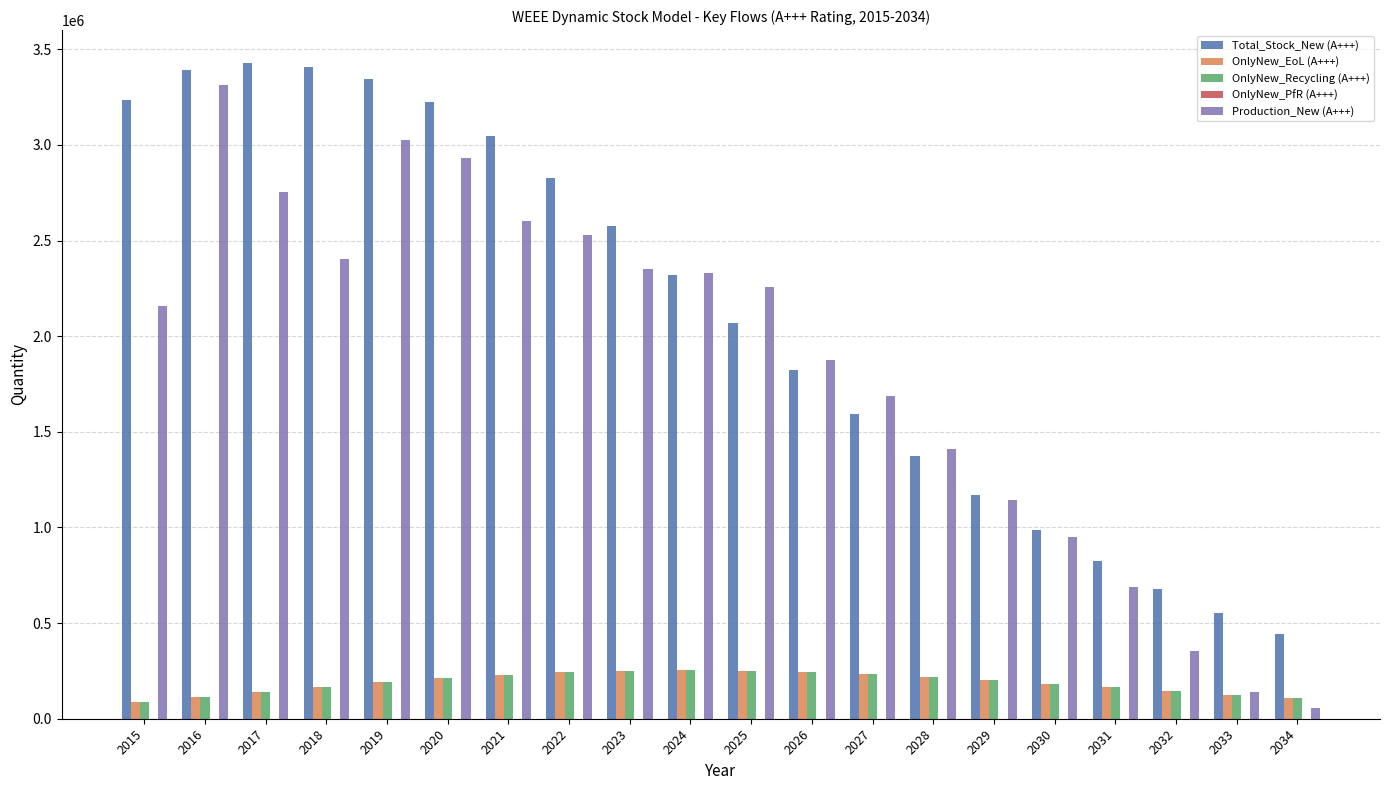

Between 2030 and 2031, which series saw the biggest shift?

Production_New (A+++)